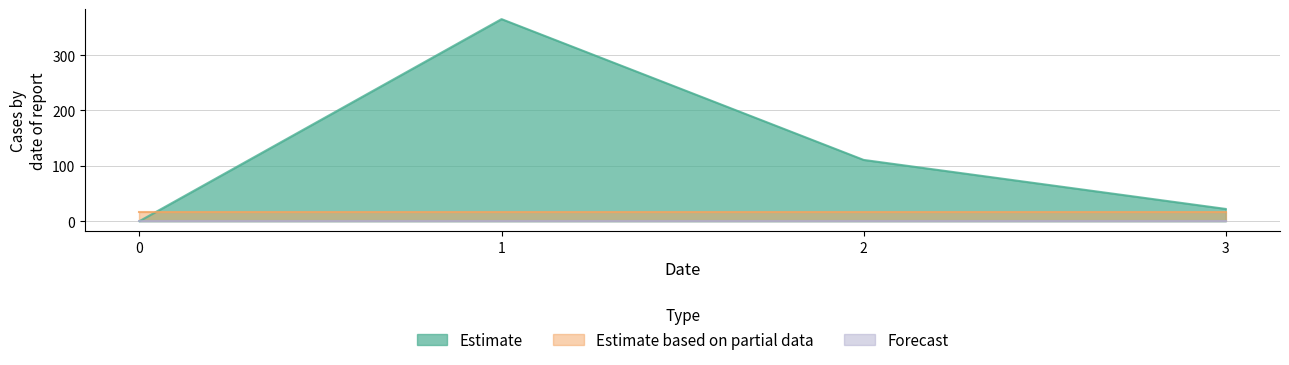

What is the sum of the Estimate partial_line values at 0 and 1?

32.0